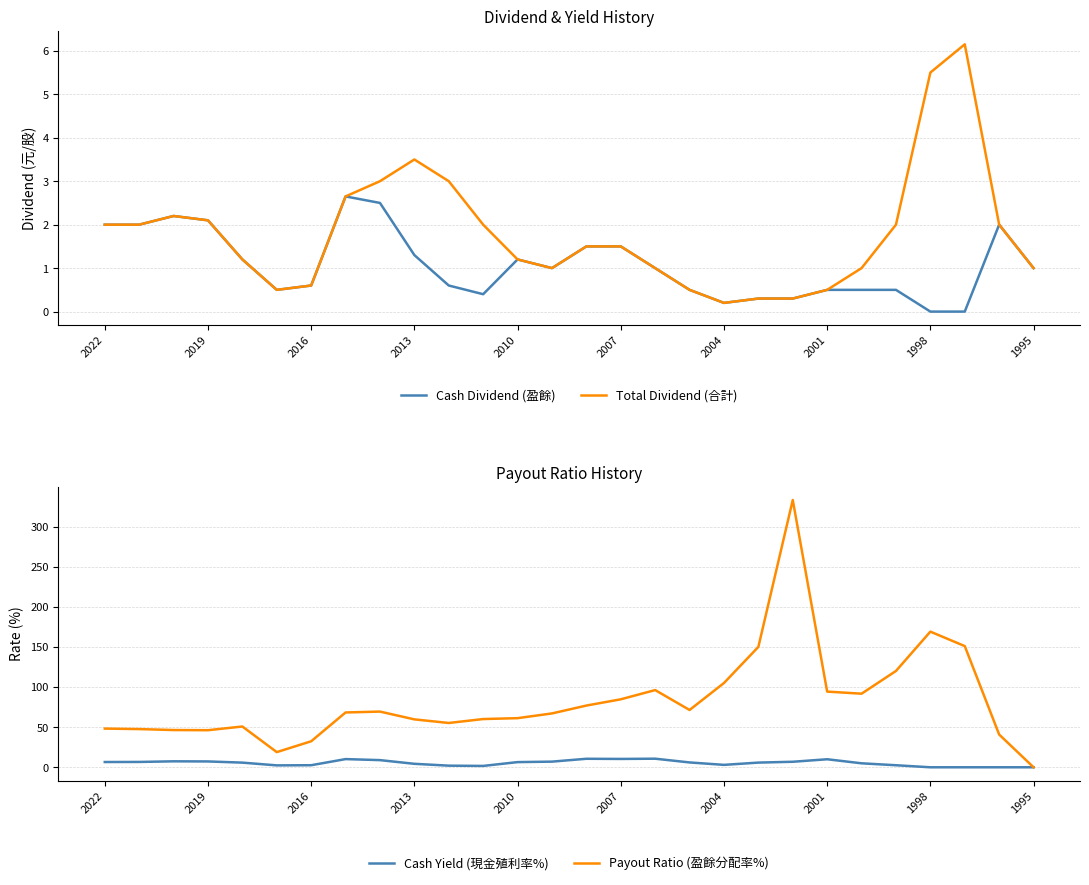

Which series has the widest spread of values?

Payout Ratio (盈餘分配率%)